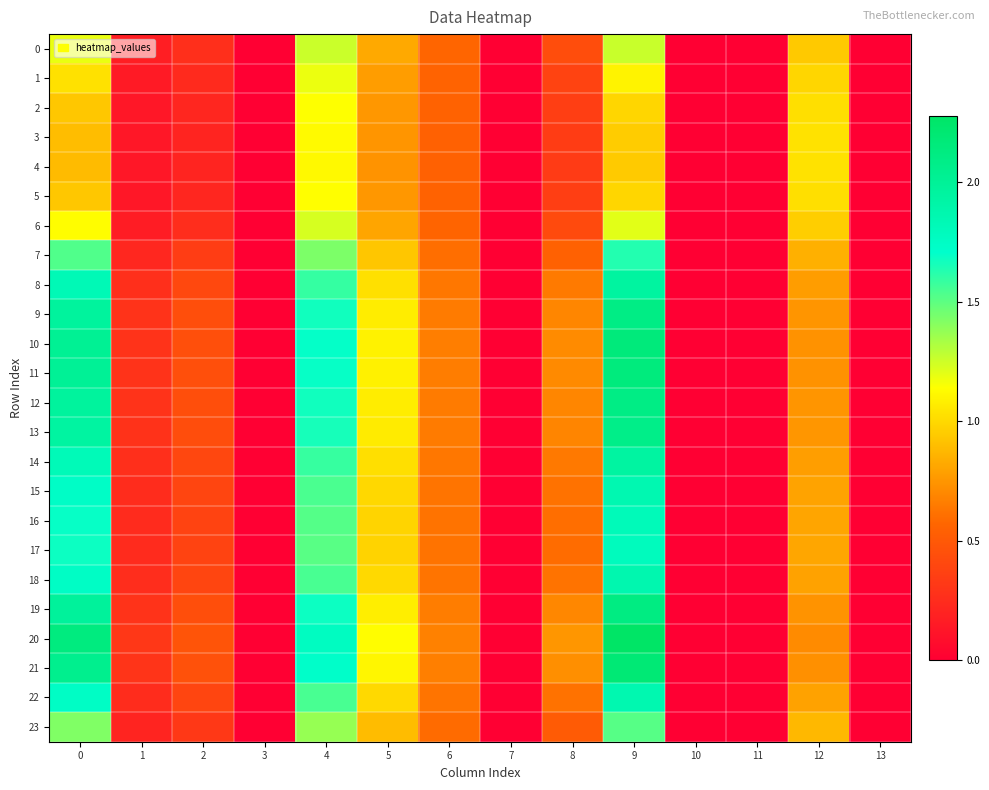

Reading left to right, extract all data points from this chart.

0: 0=1.2	1=0.2	2=0.3	3=0.0	4=1.3	5=0.8	6=0.6	7=0.0	8=0.4	9=1.3	10=0.0	11=0.0	12=0.9	13=0.0
1: 0=1.0	1=0.1	2=0.2	3=0.0	4=1.2	5=0.8	6=0.6	7=0.0	8=0.4	9=1.1	10=0.0	11=0.0	12=1.0	13=0.0
2: 0=0.9	1=0.1	2=0.2	3=0.0	4=1.1	5=0.8	6=0.5	7=0.0	8=0.4	9=1.0	10=0.0	11=0.0	12=1.0	13=0.0
3: 0=0.9	1=0.1	2=0.2	3=0.0	4=1.1	5=0.7	6=0.5	7=0.0	8=0.3	9=1.0	10=0.0	11=0.0	12=1.0	13=0.0
4: 0=0.9	1=0.1	2=0.2	3=0.0	4=1.1	5=0.7	6=0.5	7=0.0	8=0.3	9=0.9	10=0.0	11=0.0	12=1.0	13=0.0
5: 0=0.9	1=0.1	2=0.2	3=0.0	4=1.1	5=0.8	6=0.5	7=0.0	8=0.4	9=1.0	10=0.0	11=0.0	12=1.0	13=0.0
6: 0=1.1	1=0.2	2=0.3	3=0.0	4=1.2	5=0.8	6=0.6	7=0.0	8=0.4	9=1.2	10=0.0	11=0.0	12=1.0	13=0.0
7: 0=1.5	1=0.2	2=0.3	3=0.0	4=1.4	5=0.9	6=0.6	7=0.0	8=0.5	9=1.6	10=0.0	11=0.0	12=0.9	13=0.0
8: 0=1.8	1=0.3	2=0.4	3=0.0	4=1.6	5=1.0	6=0.6	7=0.0	8=0.6	9=2.0	10=0.0	11=0.0	12=0.8	13=0.0
9: 0=2.0	1=0.3	2=0.4	3=0.0	4=1.7	5=1.1	6=0.7	7=0.0	8=0.7	9=2.1	10=0.0	11=0.0	12=0.7	13=0.0
10: 0=2.0	1=0.3	2=0.4	3=0.0	4=1.7	5=1.1	6=0.7	7=0.0	8=0.7	9=2.2	10=0.0	11=0.0	12=0.7	13=0.0
11: 0=2.0	1=0.3	2=0.4	3=0.0	4=1.7	5=1.1	6=0.7	7=0.0	8=0.7	9=2.1	10=0.0	11=0.0	12=0.7	13=0.0
12: 0=2.0	1=0.3	2=0.4	3=0.0	4=1.7	5=1.1	6=0.7	7=0.0	8=0.7	9=2.1	10=0.0	11=0.0	12=0.7	13=0.0
13: 0=1.9	1=0.3	2=0.4	3=0.0	4=1.7	5=1.1	6=0.7	7=0.0	8=0.7	9=2.1	10=0.0	11=0.0	12=0.8	13=0.0
14: 0=1.8	1=0.3	2=0.4	3=0.0	4=1.6	5=1.0	6=0.6	7=0.0	8=0.6	9=1.9	10=0.0	11=0.0	12=0.8	13=0.0
15: 0=1.7	1=0.3	2=0.4	3=0.0	4=1.5	5=1.0	6=0.6	7=0.0	8=0.6	9=1.9	10=0.0	11=0.0	12=0.8	13=0.0
16: 0=1.7	1=0.2	2=0.4	3=0.0	4=1.5	5=1.0	6=0.6	7=0.0	8=0.6	9=1.8	10=0.0	11=0.0	12=0.8	13=0.0
17: 0=1.7	1=0.2	2=0.4	3=0.0	4=1.5	5=1.0	6=0.6	7=0.0	8=0.6	9=1.8	10=0.0	11=0.0	12=0.8	13=0.0
18: 0=1.7	1=0.3	2=0.4	3=0.0	4=1.5	5=1.0	6=0.6	7=0.0	8=0.6	9=1.9	10=0.0	11=0.0	12=0.8	13=0.0
19: 0=2.0	1=0.3	2=0.4	3=0.0	4=1.7	5=1.1	6=0.7	7=0.0	8=0.7	9=2.1	10=0.0	11=0.0	12=0.7	13=0.0
20: 0=2.1	1=0.3	2=0.5	3=0.0	4=1.8	5=1.1	6=0.7	7=0.0	8=0.8	9=2.3	10=0.0	11=0.0	12=0.7	13=0.0
21: 0=2.1	1=0.3	2=0.5	3=0.0	4=1.7	5=1.1	6=0.7	7=0.0	8=0.7	9=2.2	10=0.0	11=0.0	12=0.7	13=0.0
22: 0=1.7	1=0.3	2=0.4	3=0.0	4=1.5	5=1.0	6=0.6	7=0.0	8=0.6	9=1.9	10=0.0	11=0.0	12=0.8	13=0.0
23: 0=1.4	1=0.2	2=0.3	3=0.0	4=1.4	5=0.9	6=0.6	7=0.0	8=0.5	9=1.5	10=0.0	11=0.0	12=0.9	13=0.0